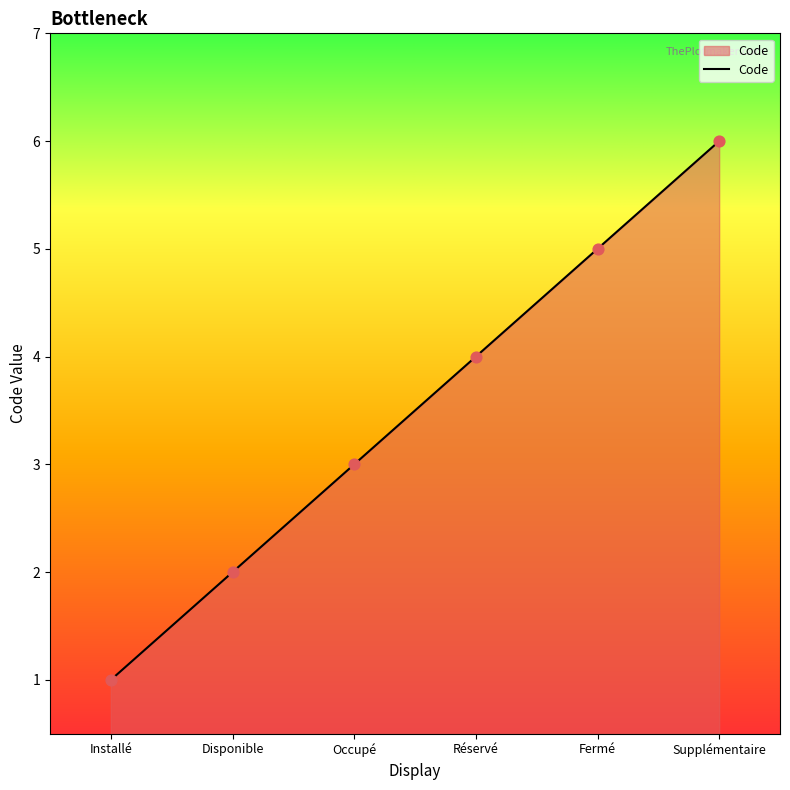

What is the change in value from Occupé to Réservé?

+1